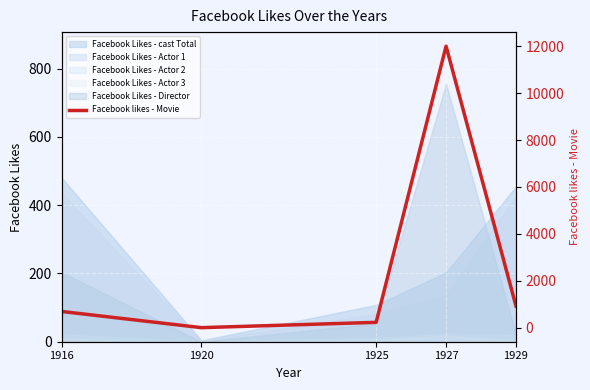

What is the value of the 5th point from the left?

926